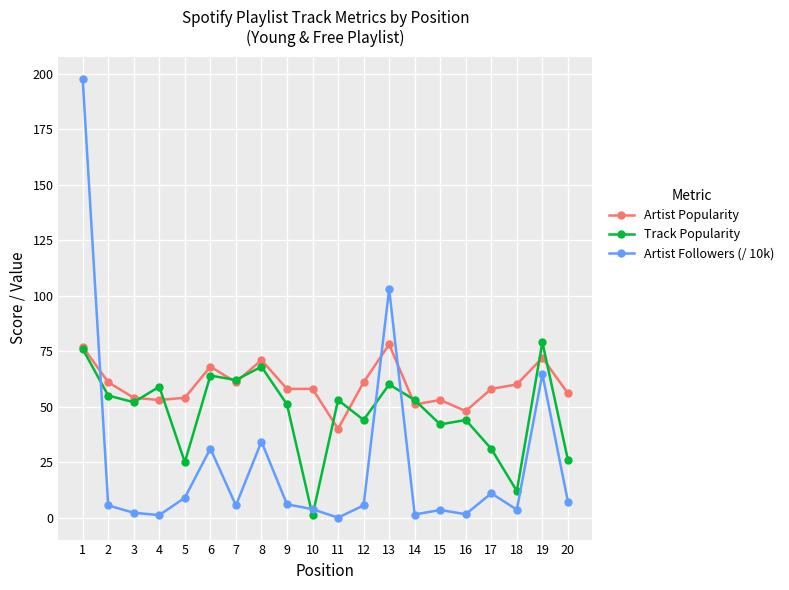

What is the greatest value displayed?

197.7